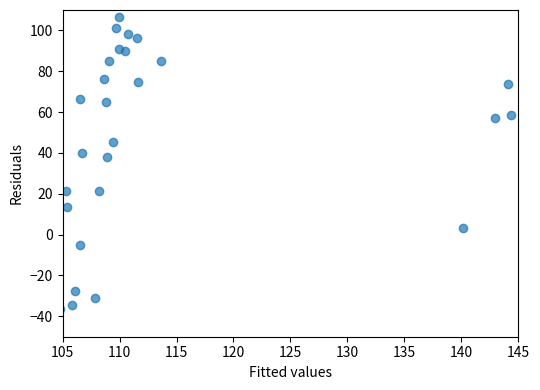

What is the range of X values (max minus min)?

39.5